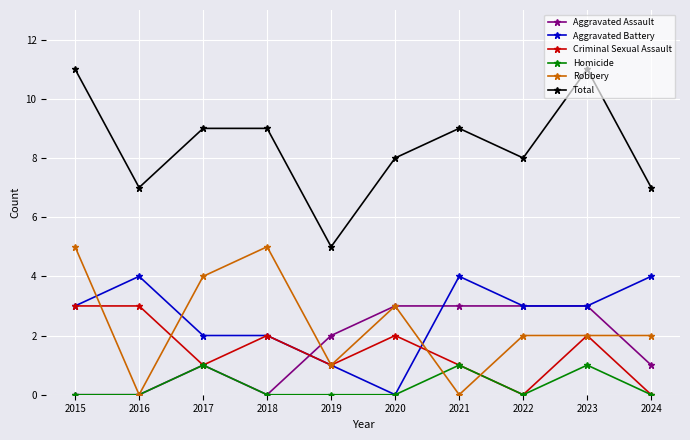

How many Aggravated Assault values are between 0 and 3?

10